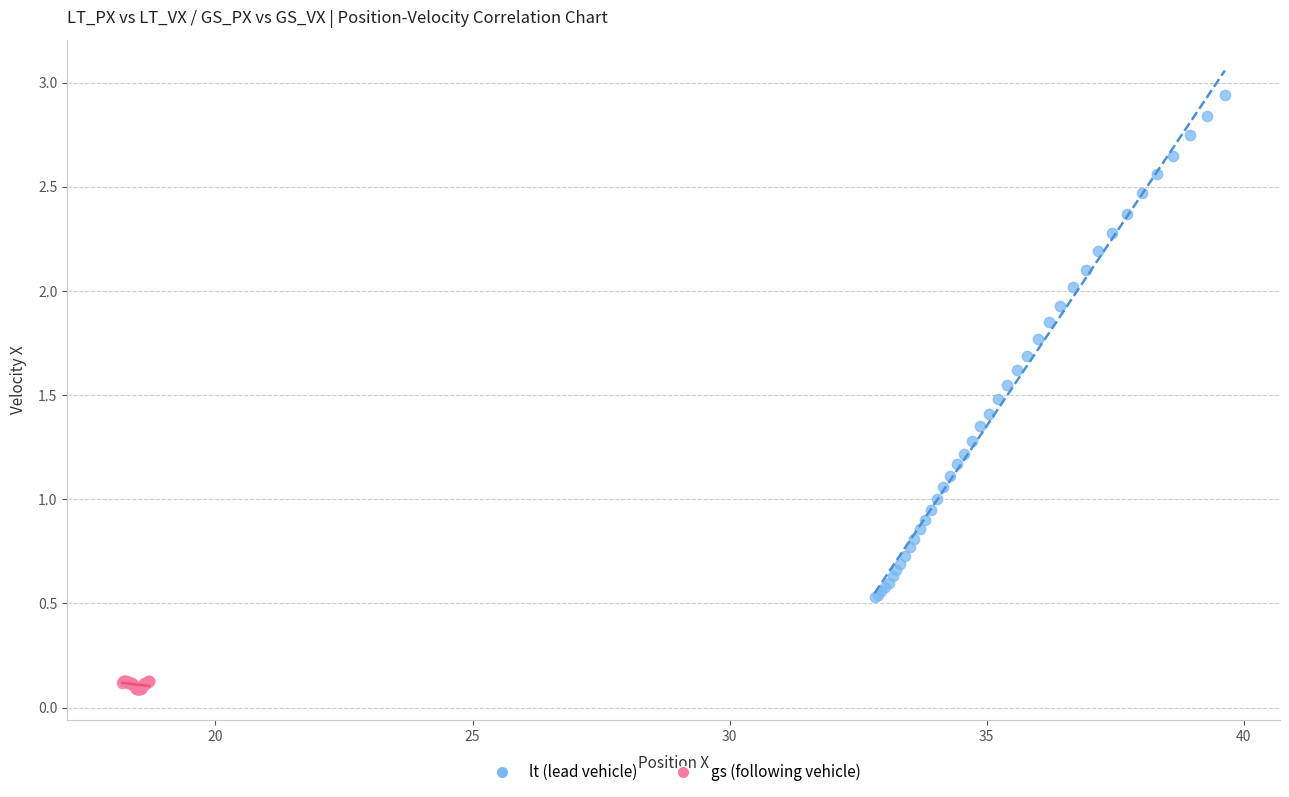

Which series has the widest spread of Y values?

lt (lead vehicle)